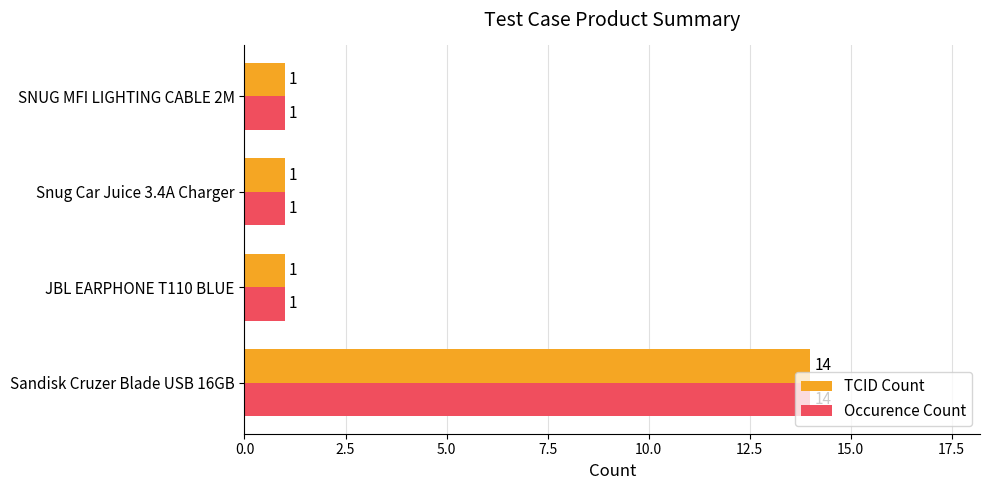

What is the total value across all series at Sandisk Cruzer Blade USB 16GB?

28